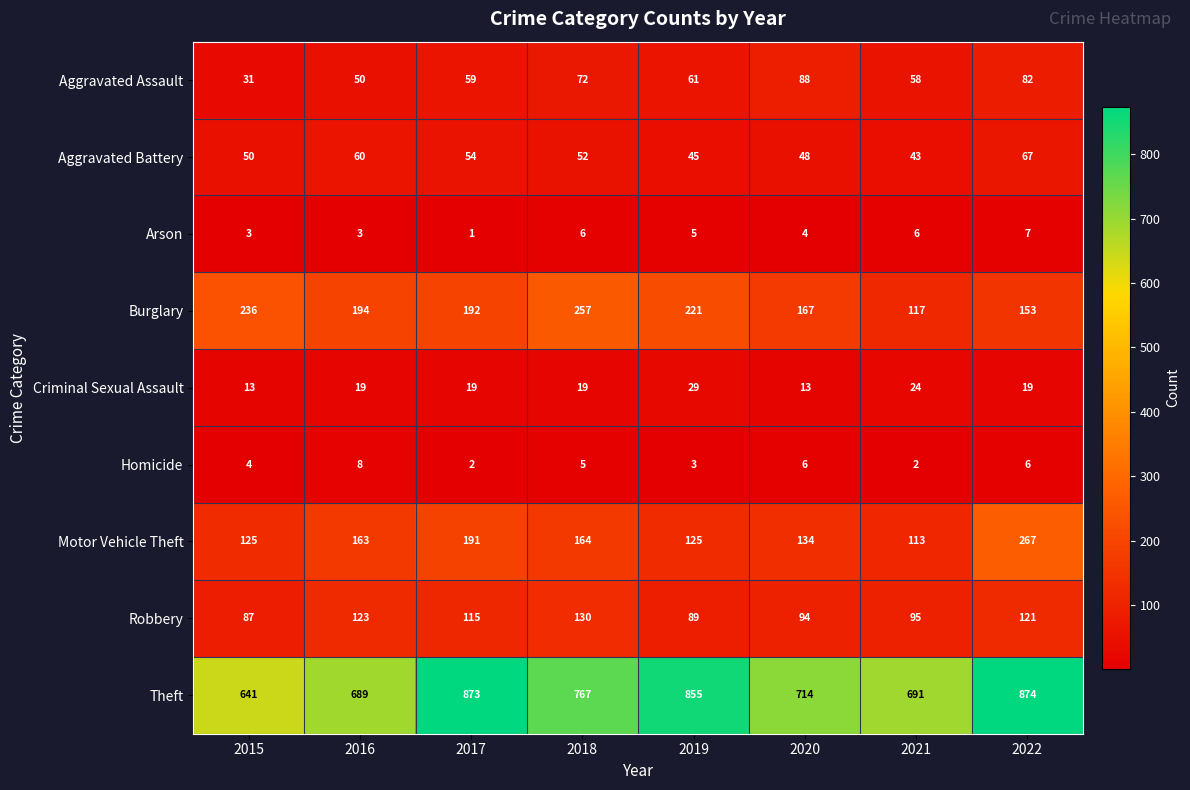

What is the highest value of the Arson series?

7